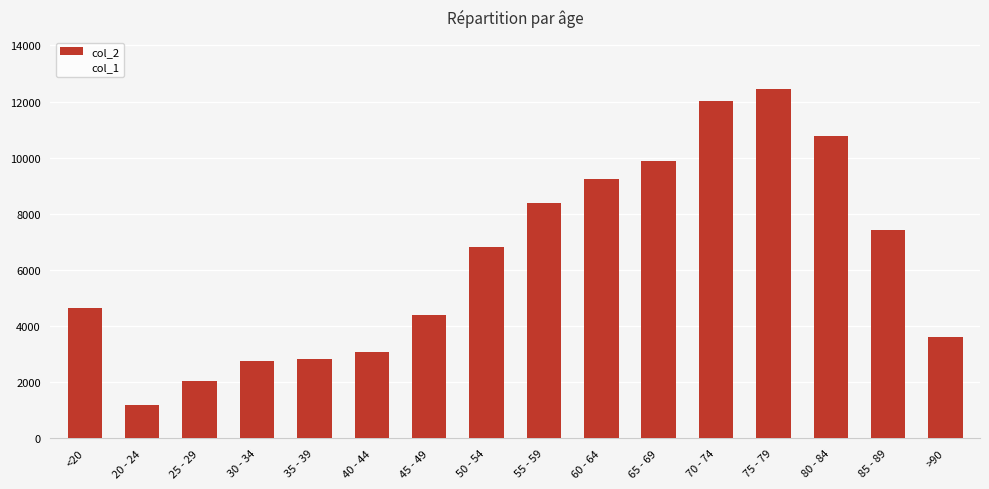

What is the lowest value of the col_2 series?

1191